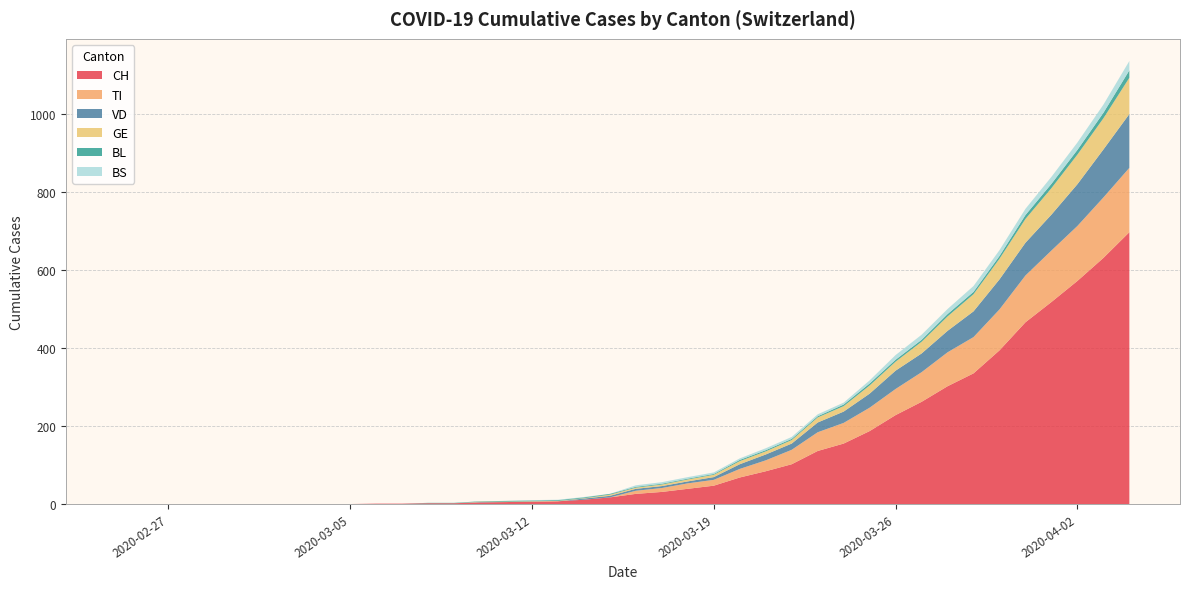

Reading left to right, list all the values displayed in this chart.

CH: 0	0	0	0	0	0	0	0	0	0	1	1	2	2	4	5	6	7	11	17	26	31	39	47	68	84	102	136	155	187	228	262	302	335	394	466	518	572	631	697
VD: 0	0	0	0	0	0	0	0	0	0	0	0	0	0	1	0	0	0	3	4	5	5	5	7	12	15	16	25	29	36	47	48	55	66	77	84	92	107	123	138
BL: 0	0	0	0	0	0	0	0	0	0	0	0	1	1	1	2	2	2	2	2	2	2	2	2	3	3	3	3	4	5	5	5	6	6	7	10	11	12	14	19
GE: 0	0	0	0	0	0	0	0	0	0	0	0	0	0	1	1	1	1	1	3	3	4	5	6	8	8	9	13	14	21	23	30	37	44	53	61	68	76	80	93
TI: 0	0	0	0	0	0	0	0	0	0	0	0	0	0	0	0	0	0	0	0	8	10	14	15	22	28	37	48	53	60	67	76	87	93	105	120	132	141	155	165
BS: 0	0	0	0	0	0	0	0	0	0	0	0	0	0	0	0	1	1	1	0	4	4	4	4	4	5	5	5	5	8	12	13	13	15	15	16	18	19	21	24